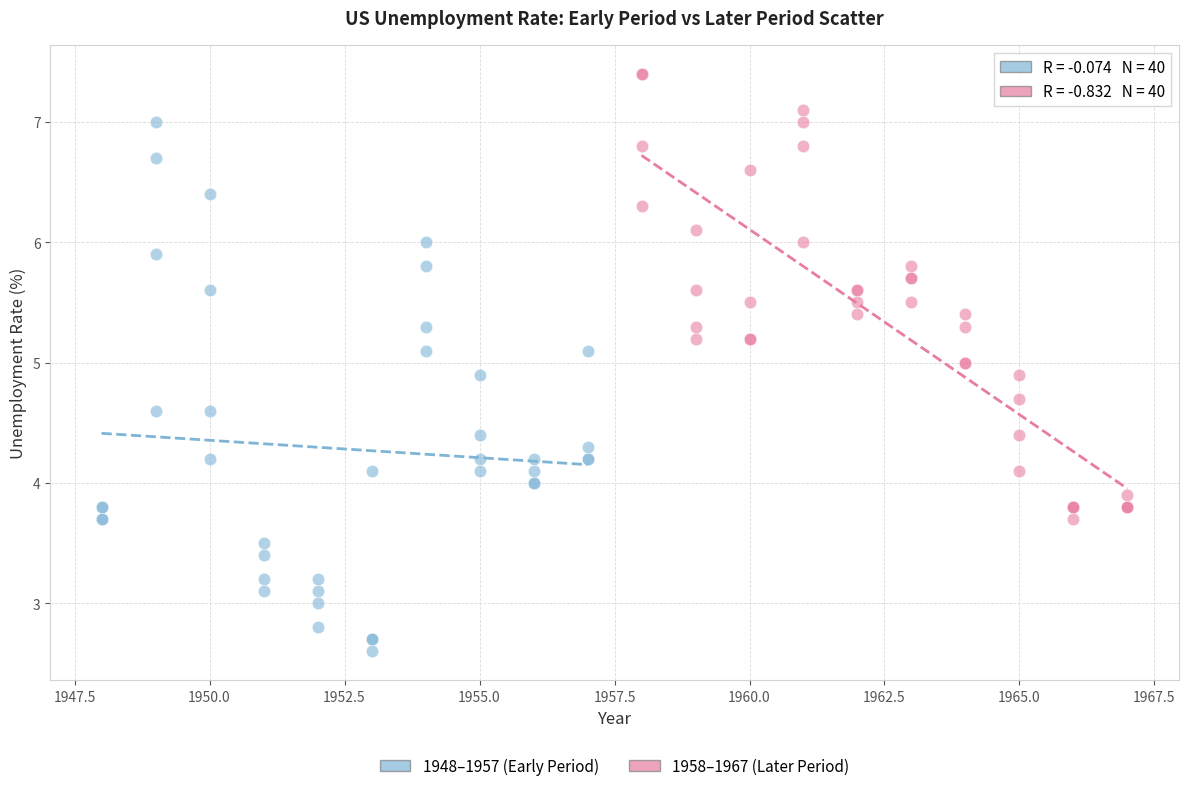

Which series contains the lowest Y value?

1948–1957 (Early Period)